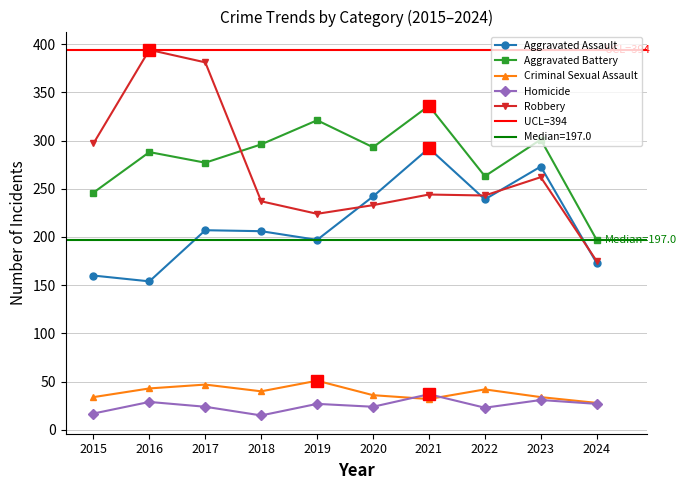

Where does the Criminal Sexual Assault series first go above 40?

2016